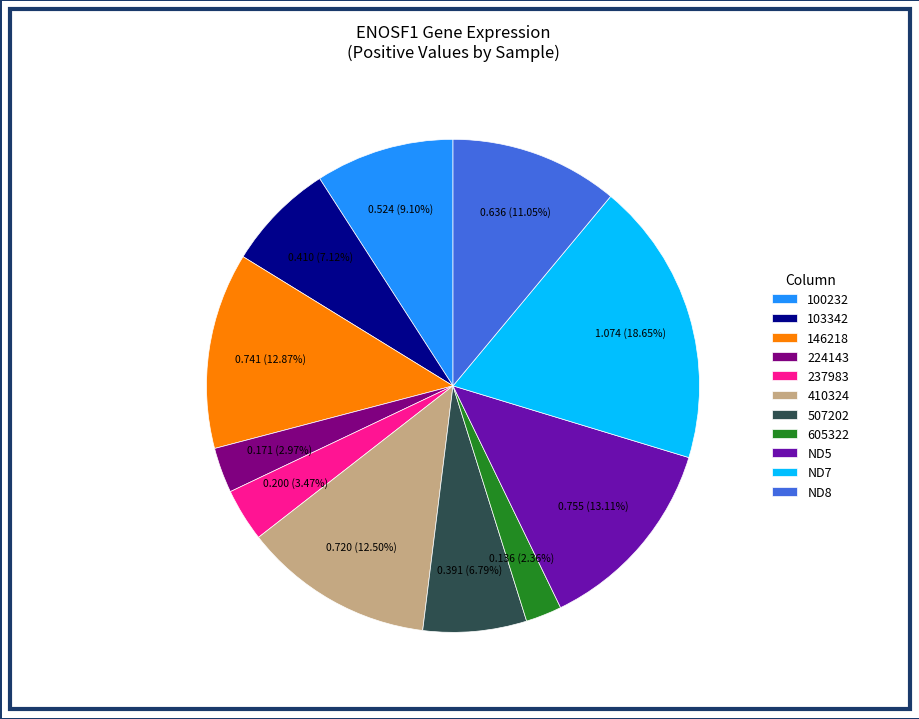

Does any single category account for the majority?

No